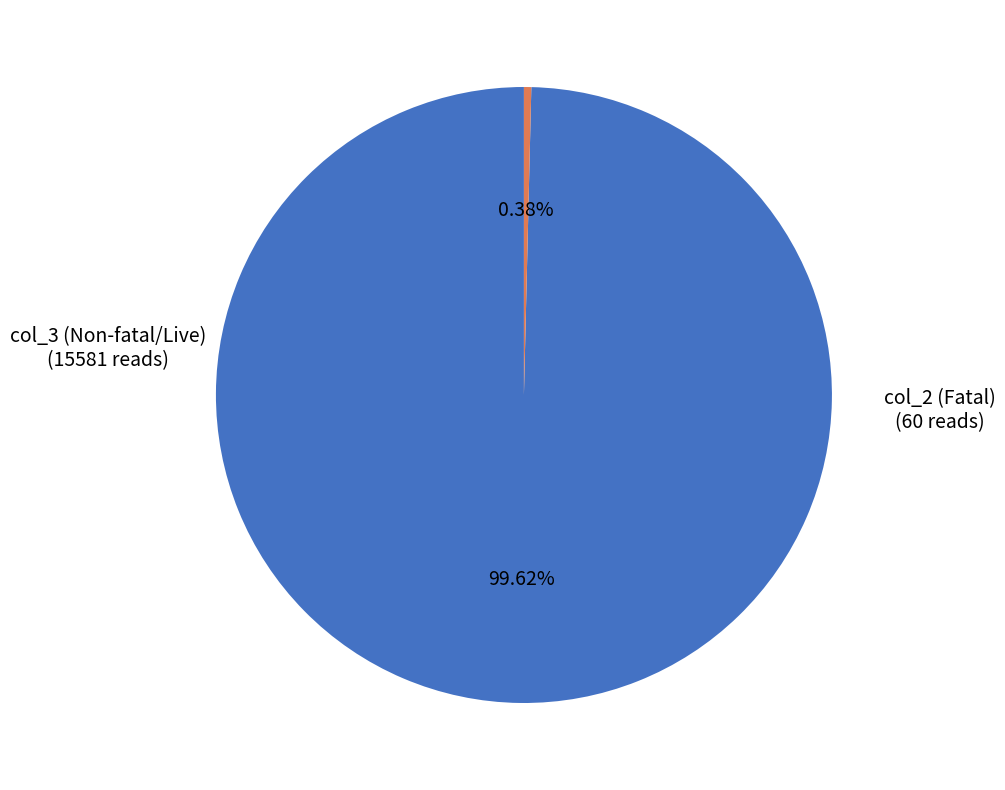

To the nearest percent, what is the difference between the largest and smallest slice percentages?

99%